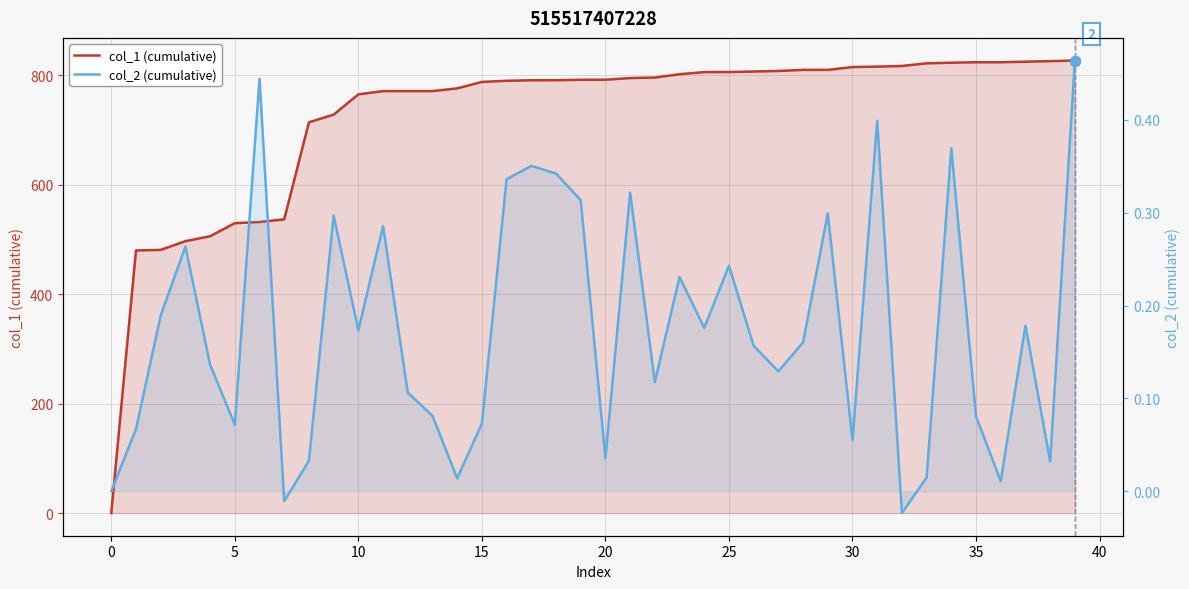

What is the value of the col_2 (cumulative) point at the 27th from the left?

0.2